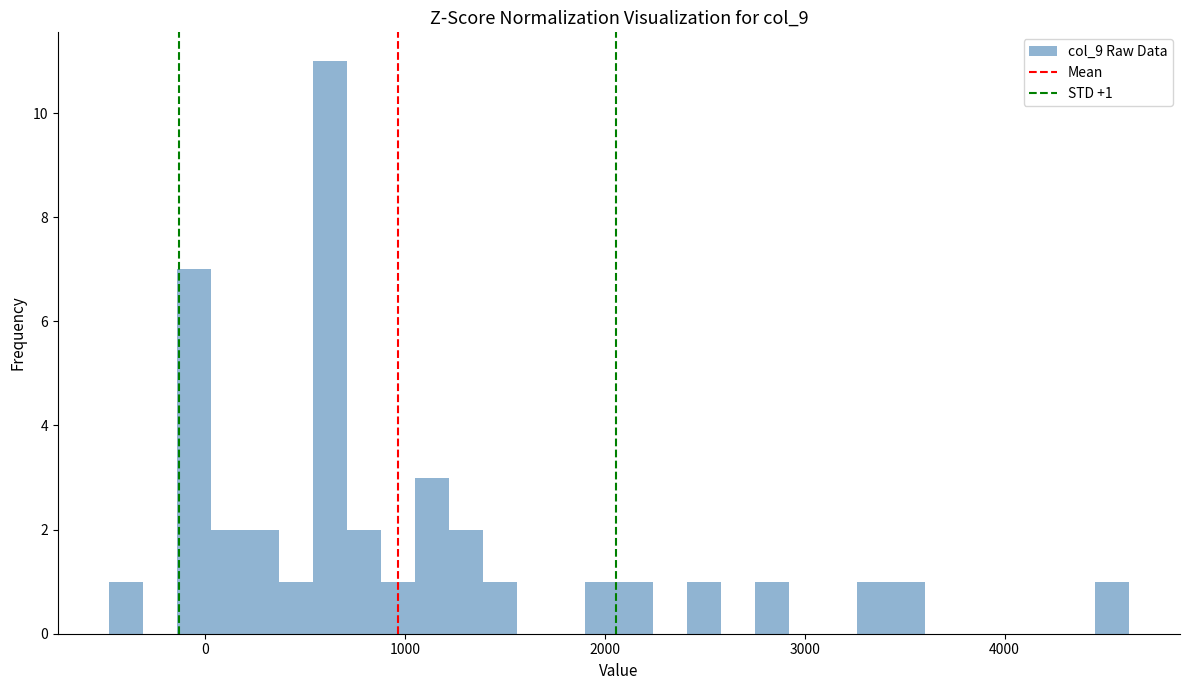

Around what value on the x-axis is the tallest bar? Give the approximate position of its centre, as read against the axis.

600